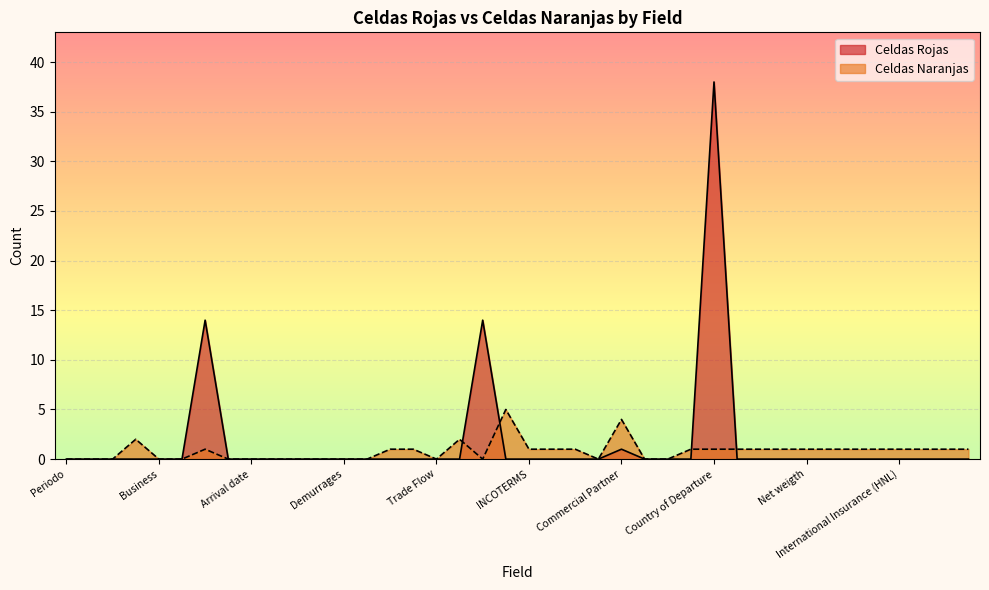

Which series changed the most between Category and Country of Destination?

Celdas Naranjas